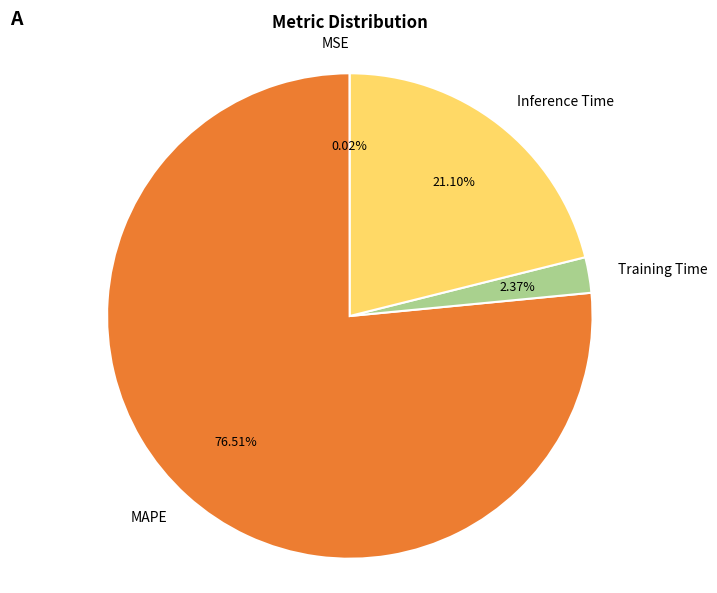

To the nearest percent, what is the difference between the largest and smallest slice percentages?

76%